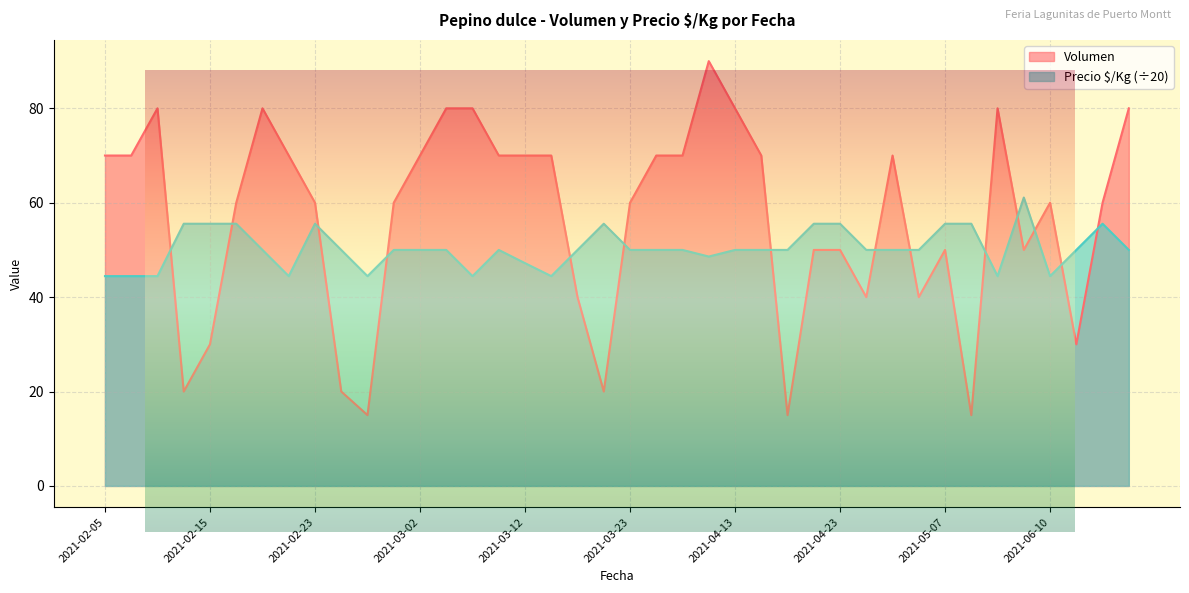

Reading left to right, what are all the values shown in this chart?

Volumen: 2021-02-05=70.0	2021-02-09=70.0	2021-02-11=80.0	2021-02-12=20.0	2021-02-15=30.0	2021-02-16=60.0	2021-02-18=80.0	2021-02-19=70.0	2021-02-23=60.0	2021-02-24=20.0	2021-02-25=15.0	2021-02-26=60.0	2021-03-02=70.0	2021-03-04=80.0	2021-03-05=80.0	2021-03-09=70.0	2021-03-12=70.0	2021-03-15=70.0	2021-03-16=40.0	2021-03-19=20.0	2021-03-23=60.0	2021-03-25=70.0	2021-04-06=70.0	2021-04-09=90.0	2021-04-13=80.0	2021-04-15=70.0	2021-04-16=15.0	2021-04-20=50.0	2021-04-23=50.0	2021-04-27=40.0	2021-04-30=70.0	2021-05-04=40.0	2021-05-07=50.0	2021-05-10=15.0	2021-05-11=80.0	2021-06-03=50.0	2021-06-10=60.0	2021-06-17=30.0	2021-06-18=60.0	2021-06-24=80.0
Precio $/Kg: 2021-02-05=44.5	2021-02-09=44.5	2021-02-11=44.5	2021-02-12=55.5	2021-02-15=55.5	2021-02-16=55.5	2021-02-18=50.0	2021-02-19=44.5	2021-02-23=55.5	2021-02-24=50.0	2021-02-25=44.5	2021-02-26=50.0	2021-03-02=50.0	2021-03-04=50.0	2021-03-05=44.5	2021-03-09=50.0	2021-03-12=47.2	2021-03-15=44.5	2021-03-16=50.0	2021-03-19=55.5	2021-03-23=50.0	2021-03-25=50.0	2021-04-06=50.0	2021-04-09=48.6	2021-04-13=50.0	2021-04-15=50.0	2021-04-16=50.0	2021-04-20=55.5	2021-04-23=55.5	2021-04-27=50.0	2021-04-30=50.0	2021-05-04=50.0	2021-05-07=55.5	2021-05-10=55.5	2021-05-11=44.5	2021-06-03=61.1	2021-06-10=44.5	2021-06-17=50.0	2021-06-18=55.5	2021-06-24=50.0